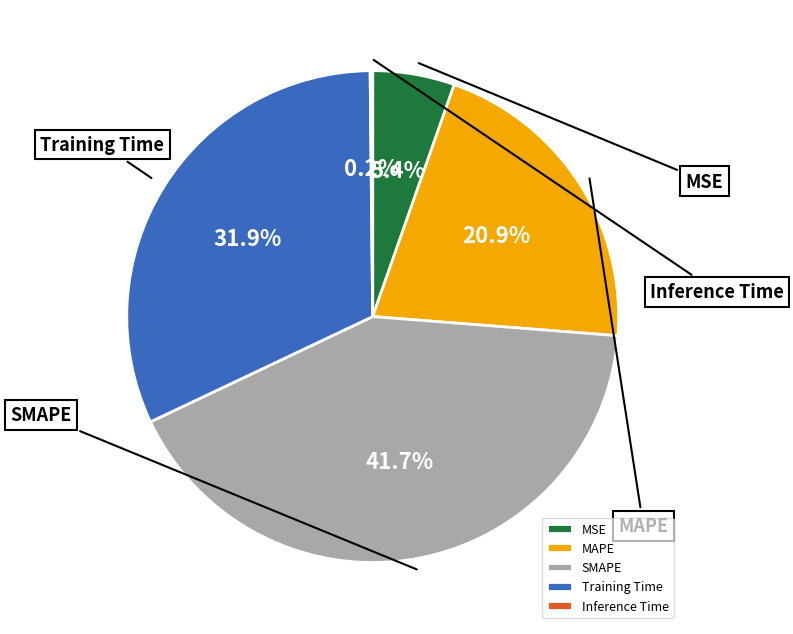

Count the number of slices in the pie.

5